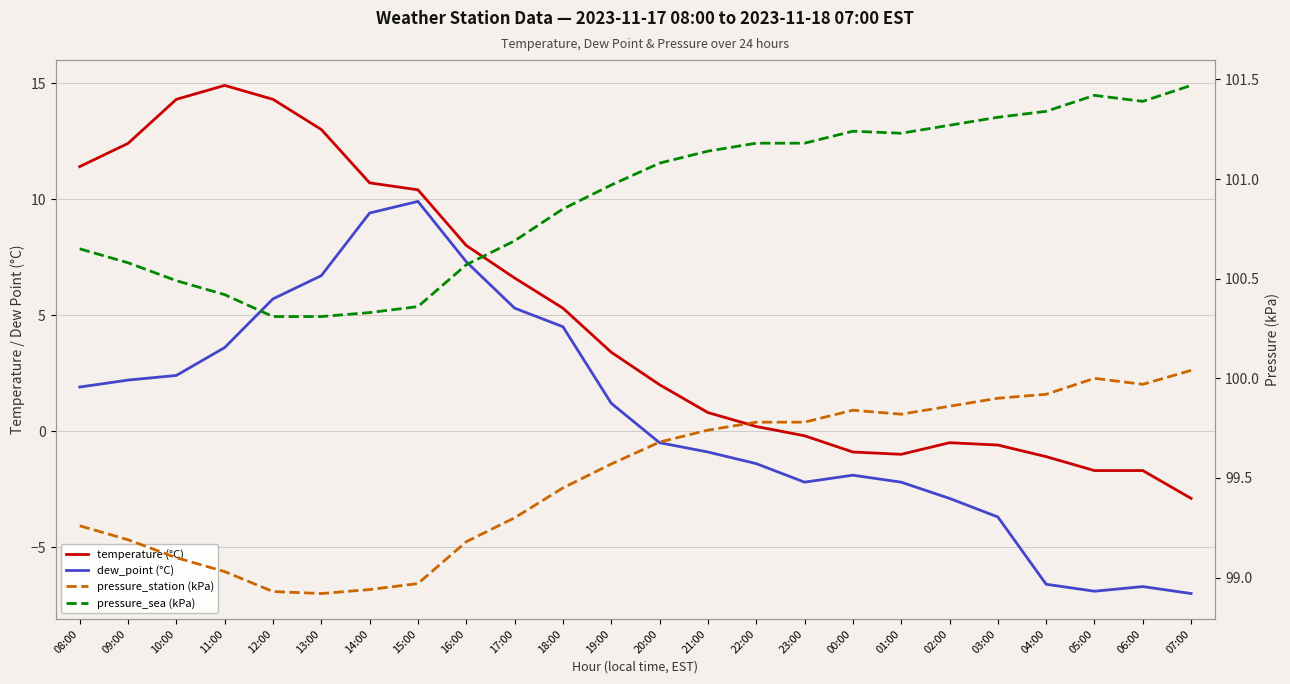

True or false: pressure_station (kPa) and dew_point (°C) cross at least once.

False